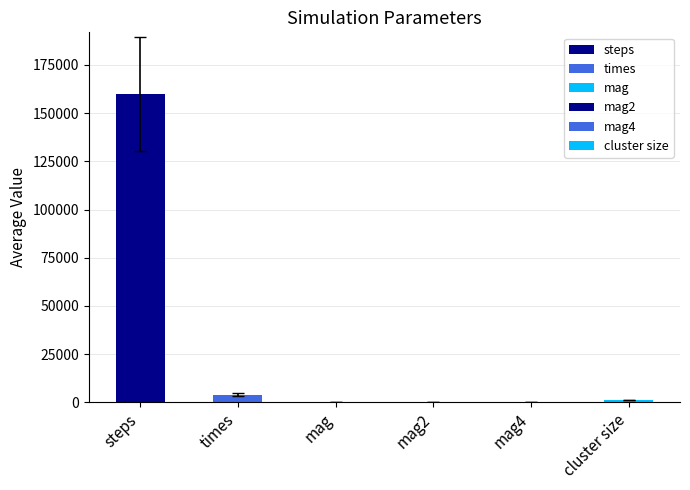

True or false: average has a value of 1.7 at mag.

False